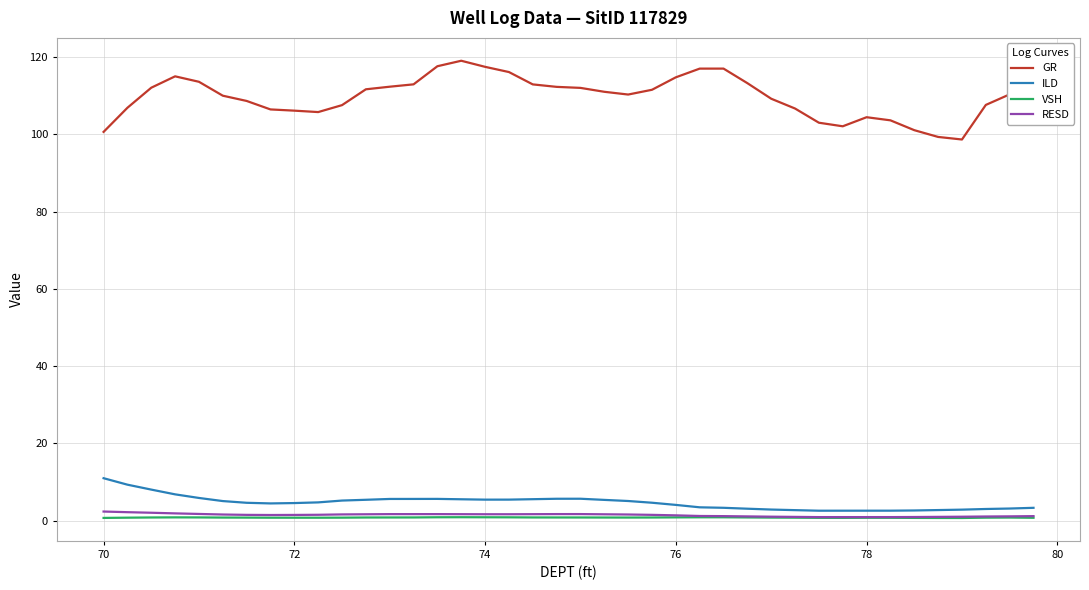

True or false: VSH and ILD cross at least once.

False